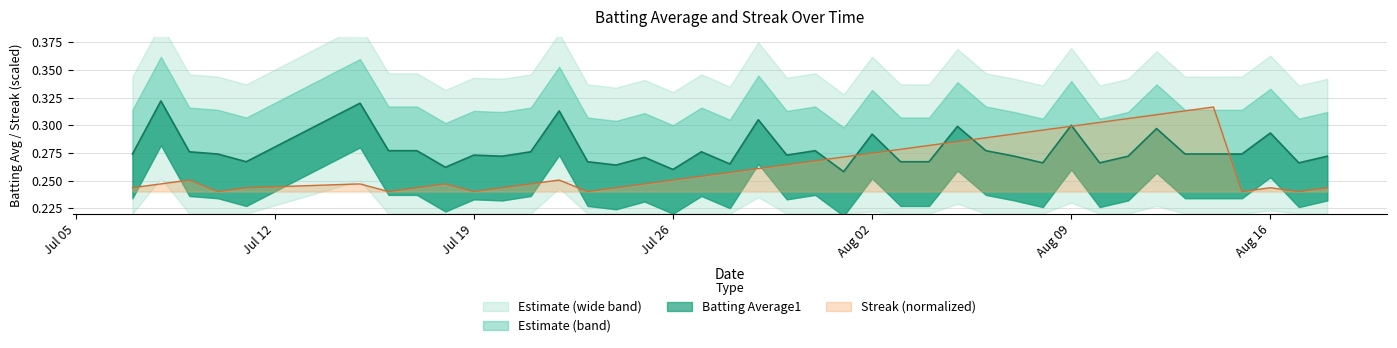

The value of Streak at 2010-07-25 is 0.2. True or false?

True